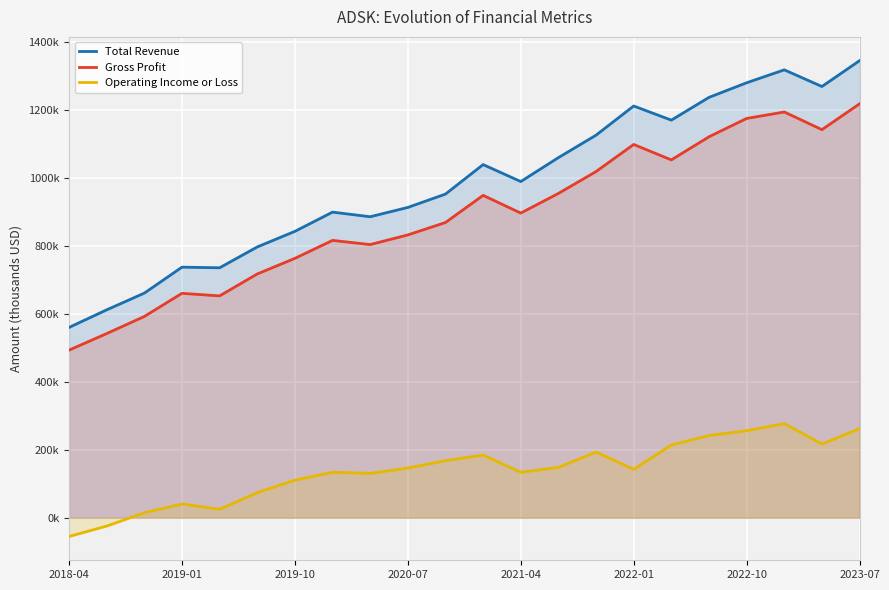

Does the chart display data point markers on the line(s)?

No